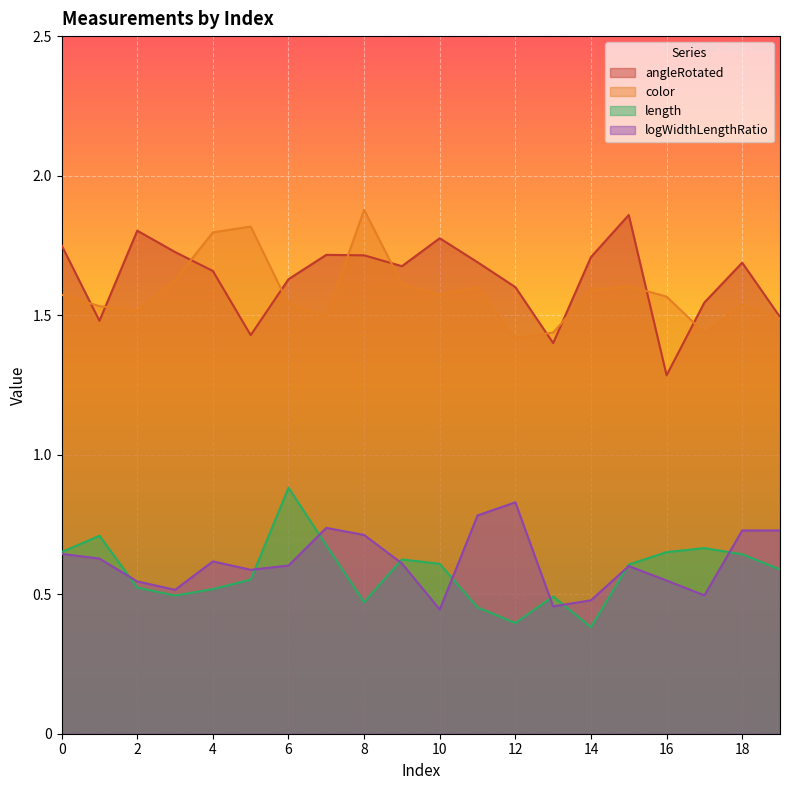

True or false: length and angleRotated intersect in this chart.

False